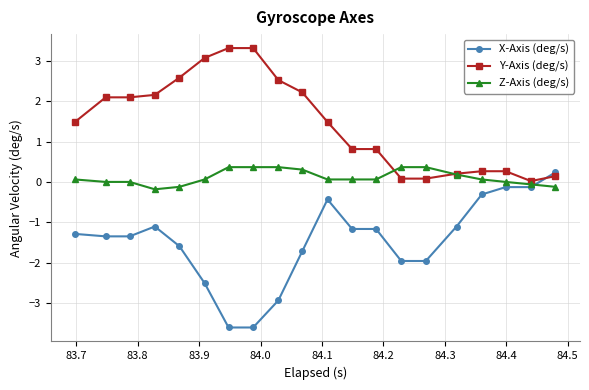

Which series ends up on top after the final intersection of X-Axis (deg/s) and Y-Axis (deg/s)?

X-Axis (deg/s)